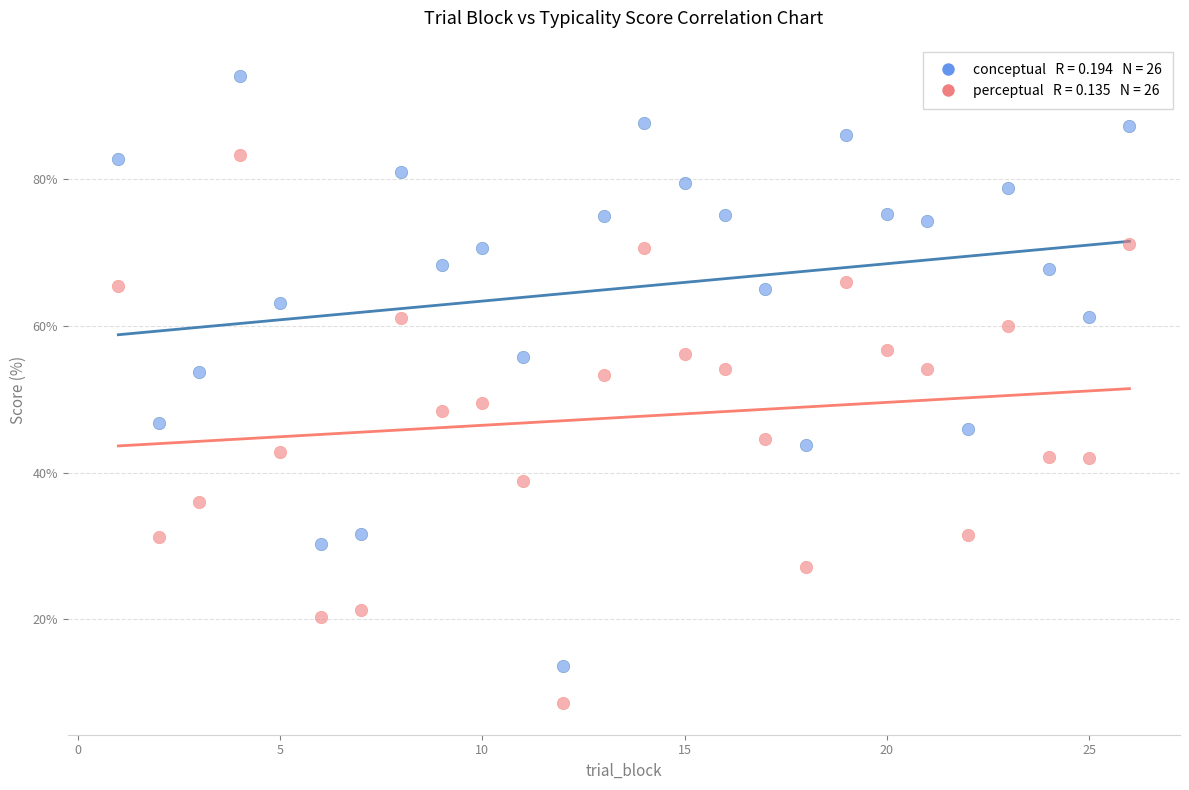

Across all data points, what is the range of X values (max minus min)?

25.0